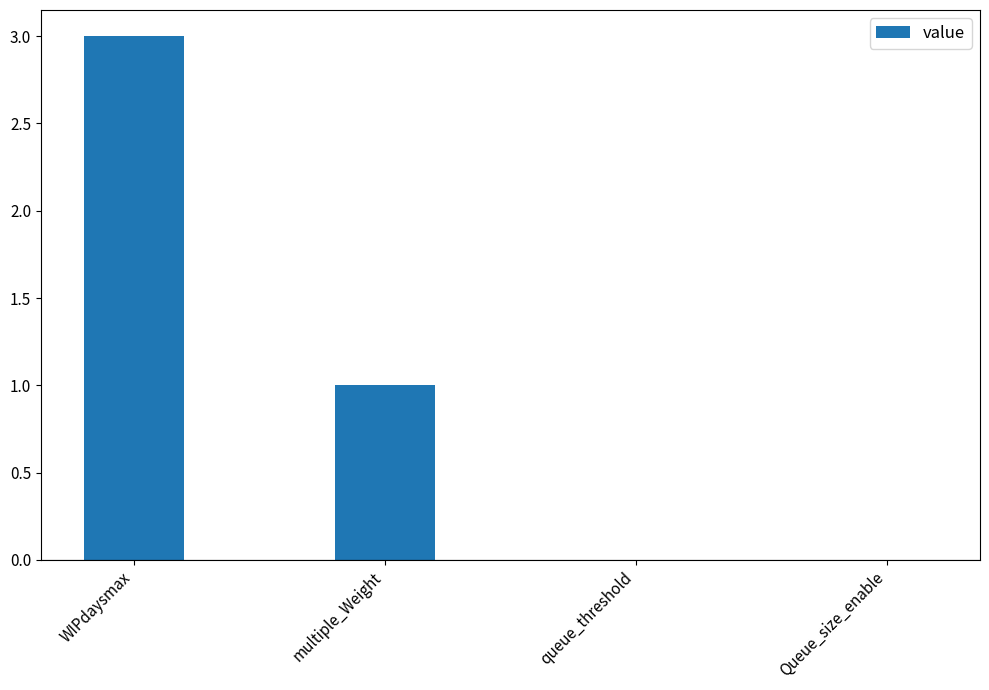

Which label corresponds to the largest value in the chart?

WIPdaysmax